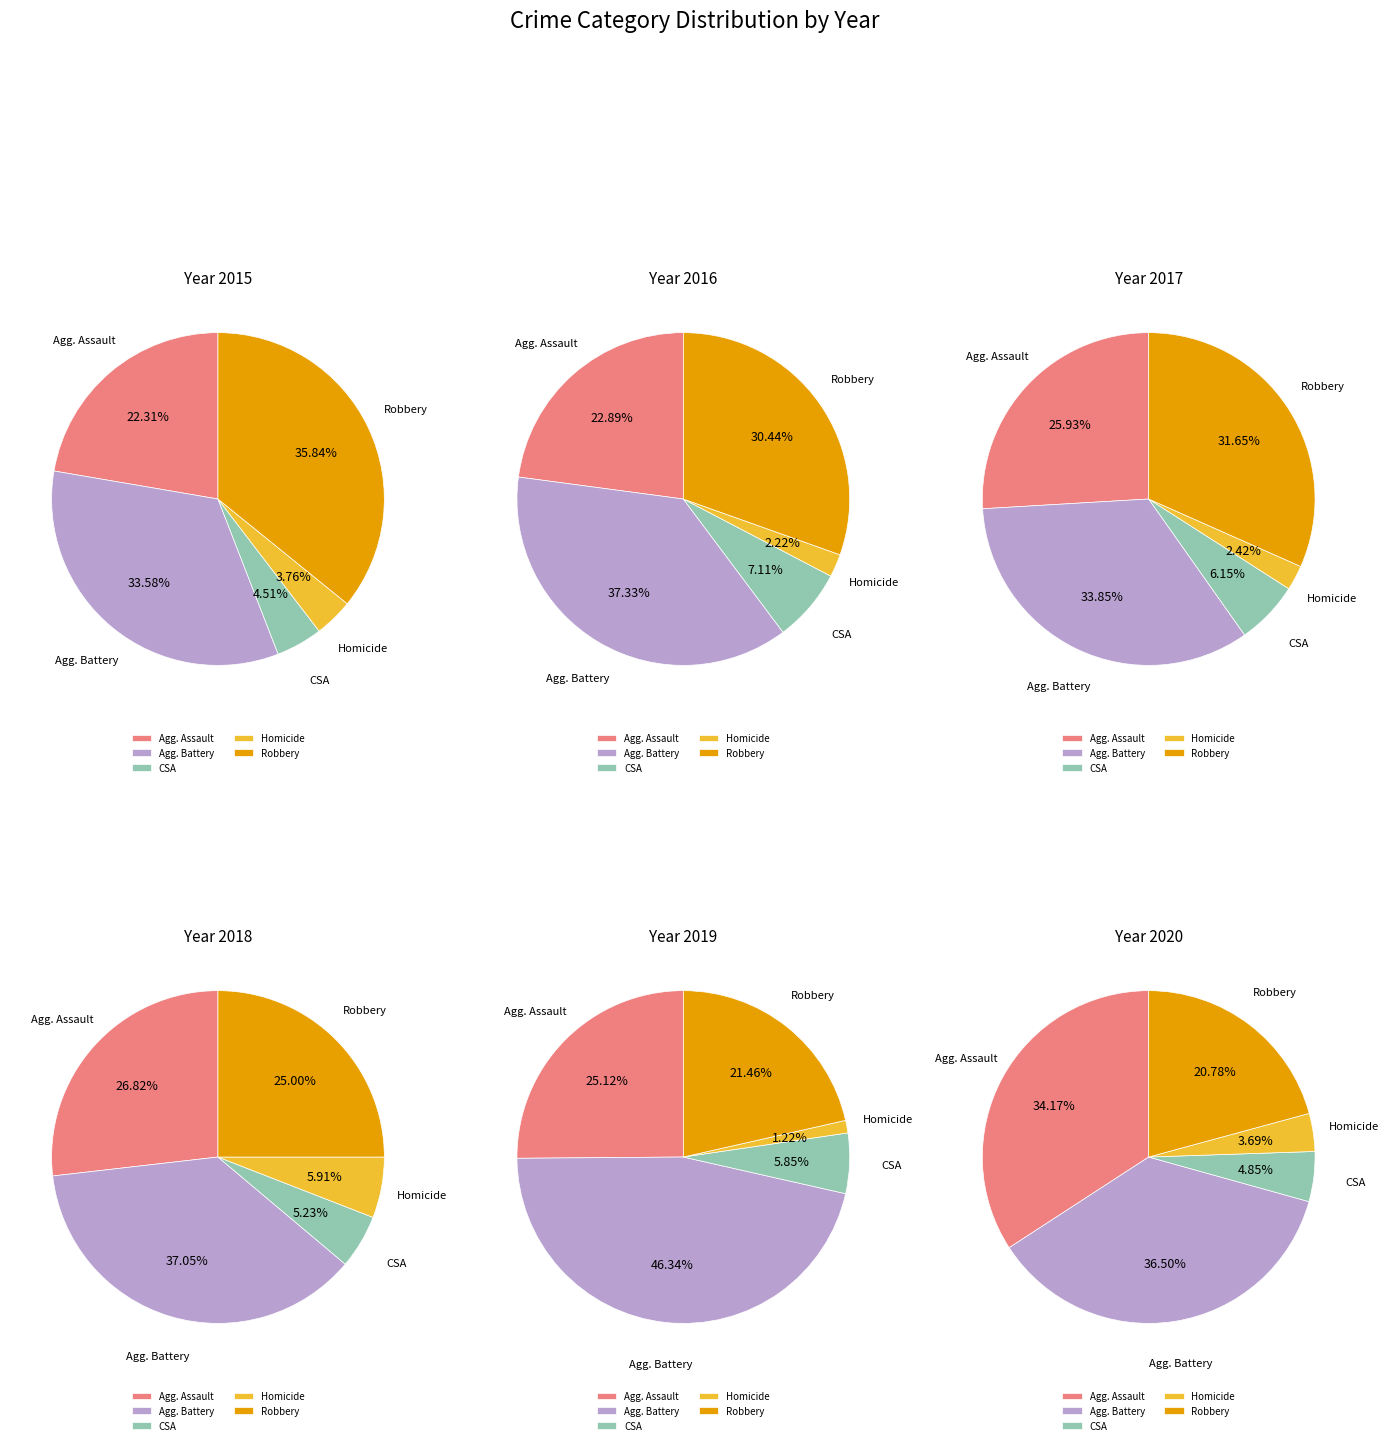

What is the change in value from Criminal Sexual Assault to Homicide?

-3